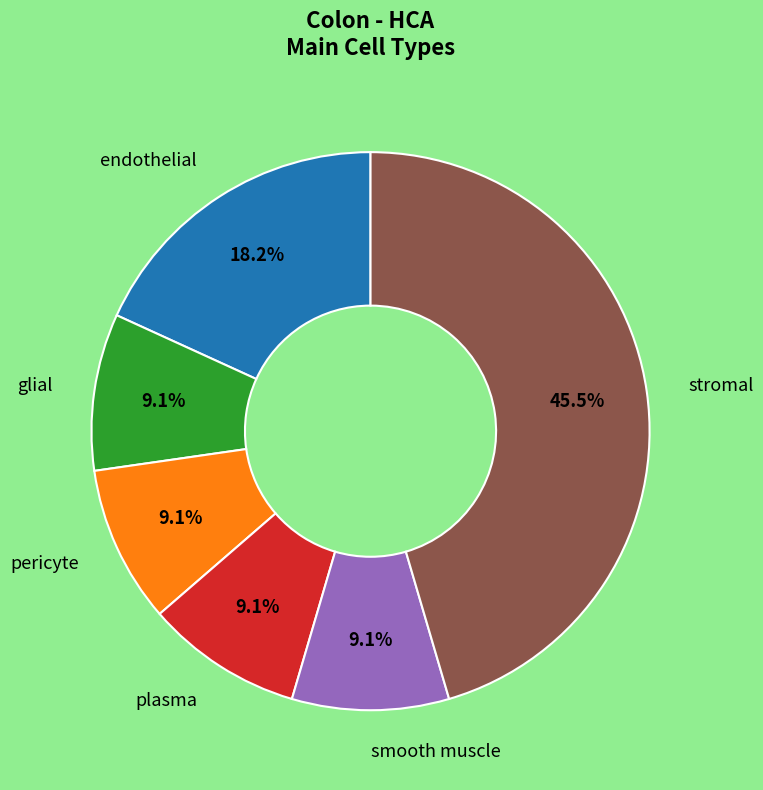

To the nearest percent, what is the difference between the endothelial and plasma slice percentages?

9%